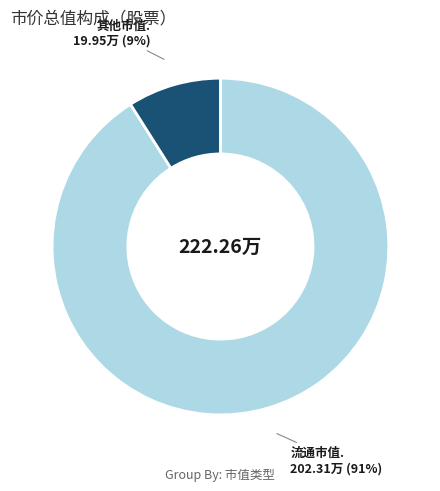

How many slices are in this pie chart?

2